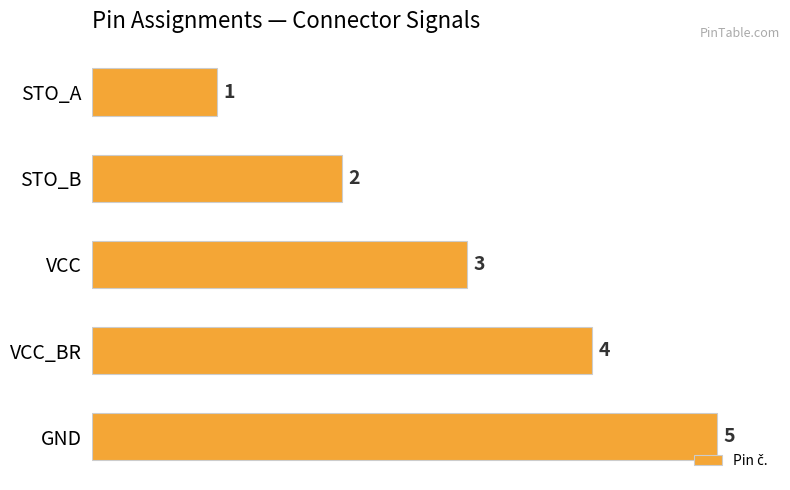

True or false: the data shows 1 at STO_B.

False